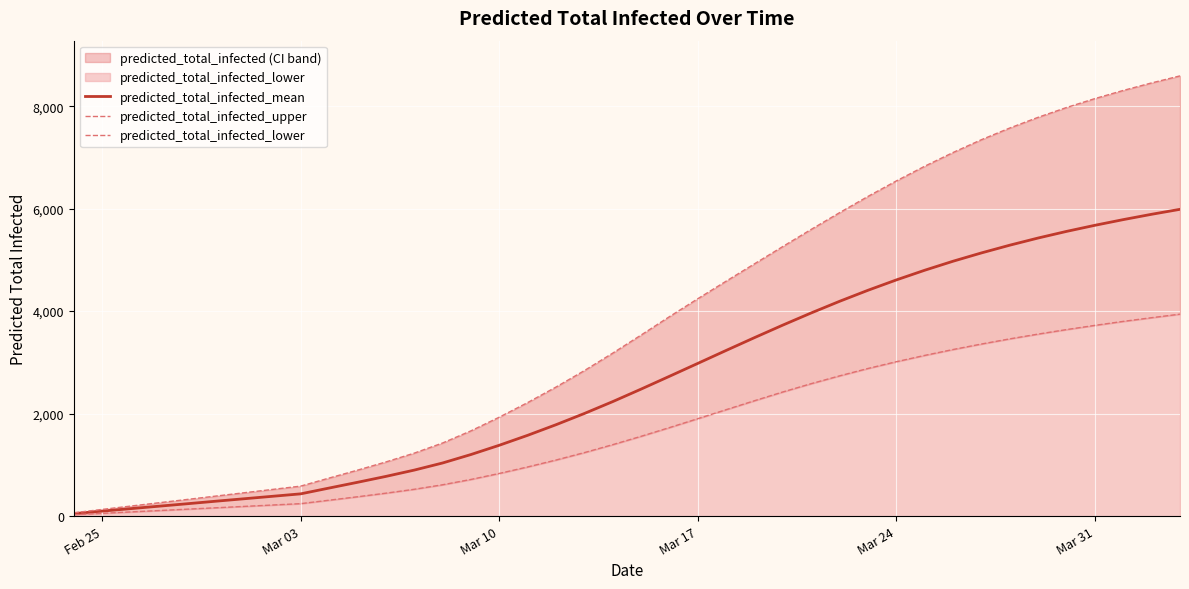

What is the highest value of the predicted_total_infected_mean series?

5987